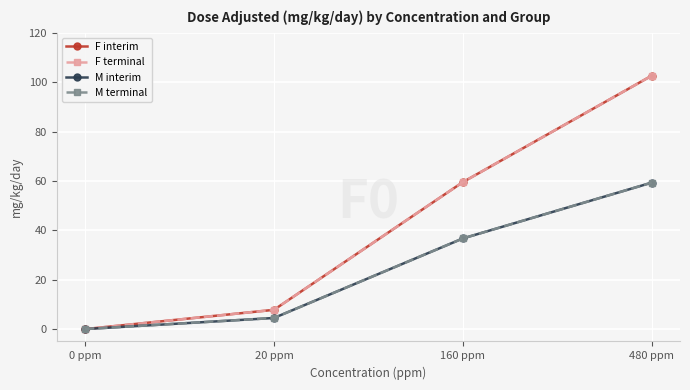

At how many categories does at least one series exceed 50?

2